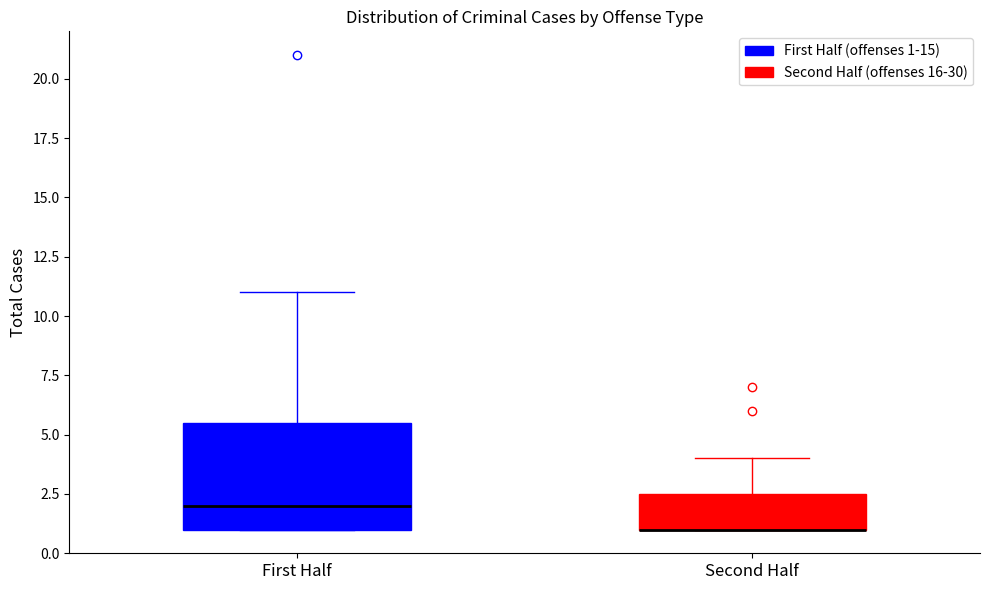

Reading left to right, transcribe this box plot: for each box, give where its median line is, the range the box spans, and where its two whiskers end, as read against the y-axis. The values are not printed on the chart, so give them approximately, as read against the axis.

First Half: median 2.0, box 1.0 to 5.5, whiskers 1.0 to 11.0
Second Half: median 1.0 (drawn on the box's lower edge), box 1.0 to 2.5, whiskers 1.0 to 4.0